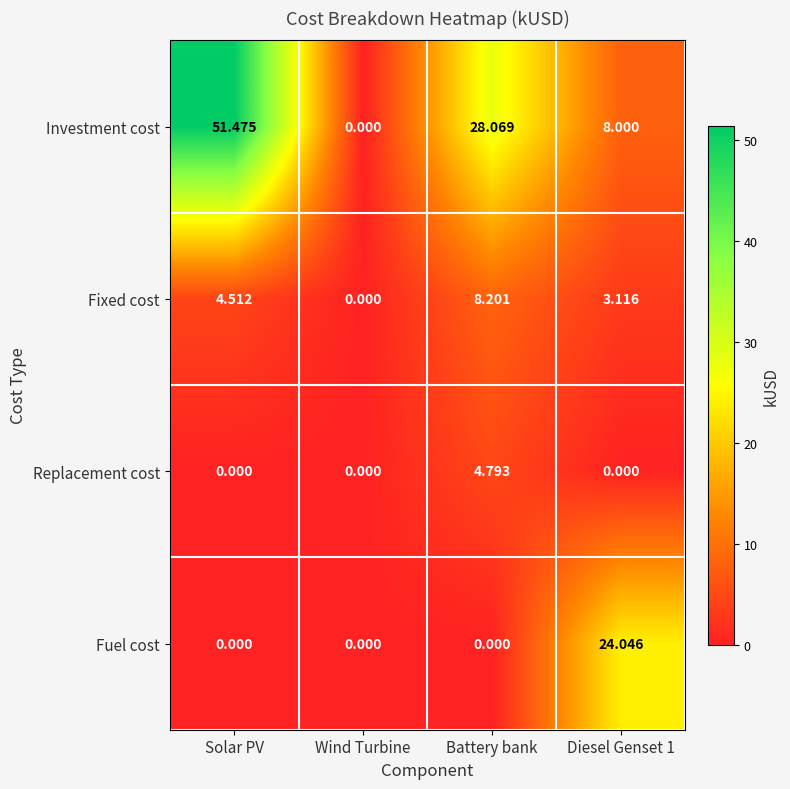

Between Wind Turbine and Diesel Genset 1, which series saw the biggest shift?

Fuel cost